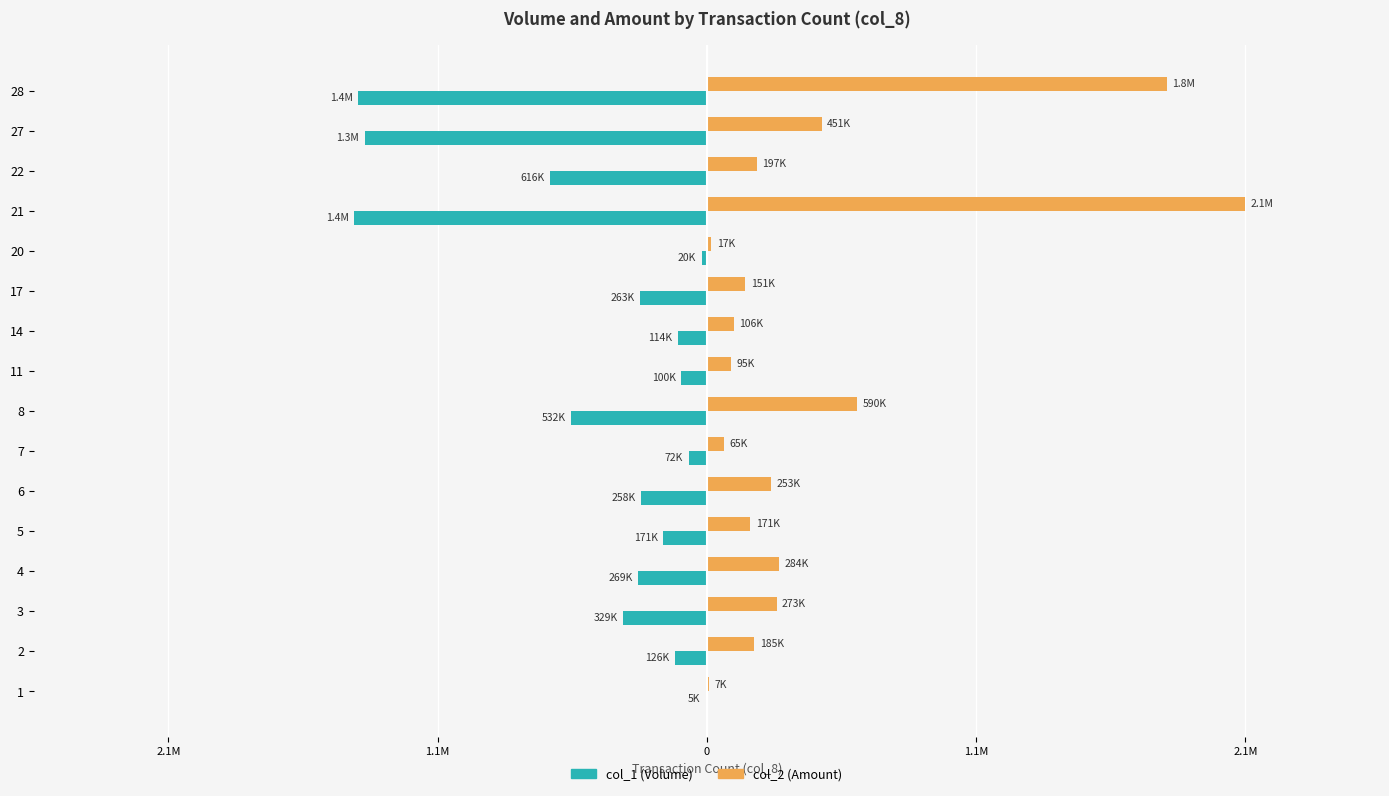

What are all the series names shown in the legend?

col_1 (Volume), col_2 (Amount)